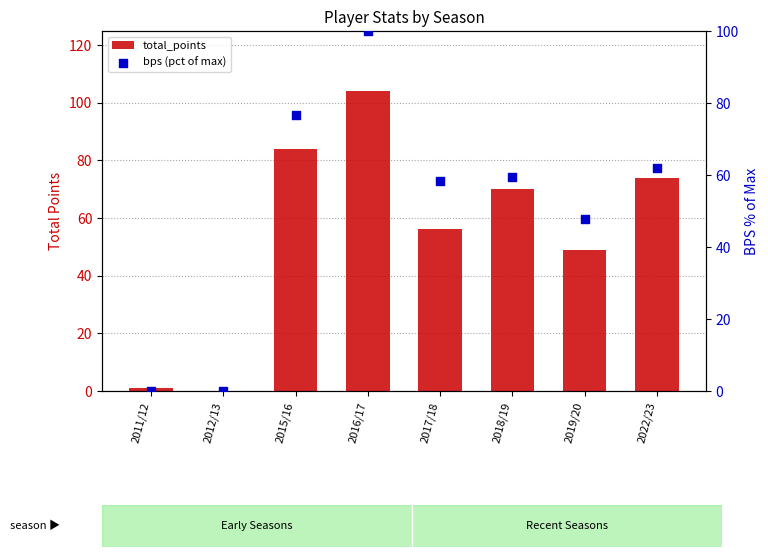

What is the total value across all series at 2011/12?

1.0